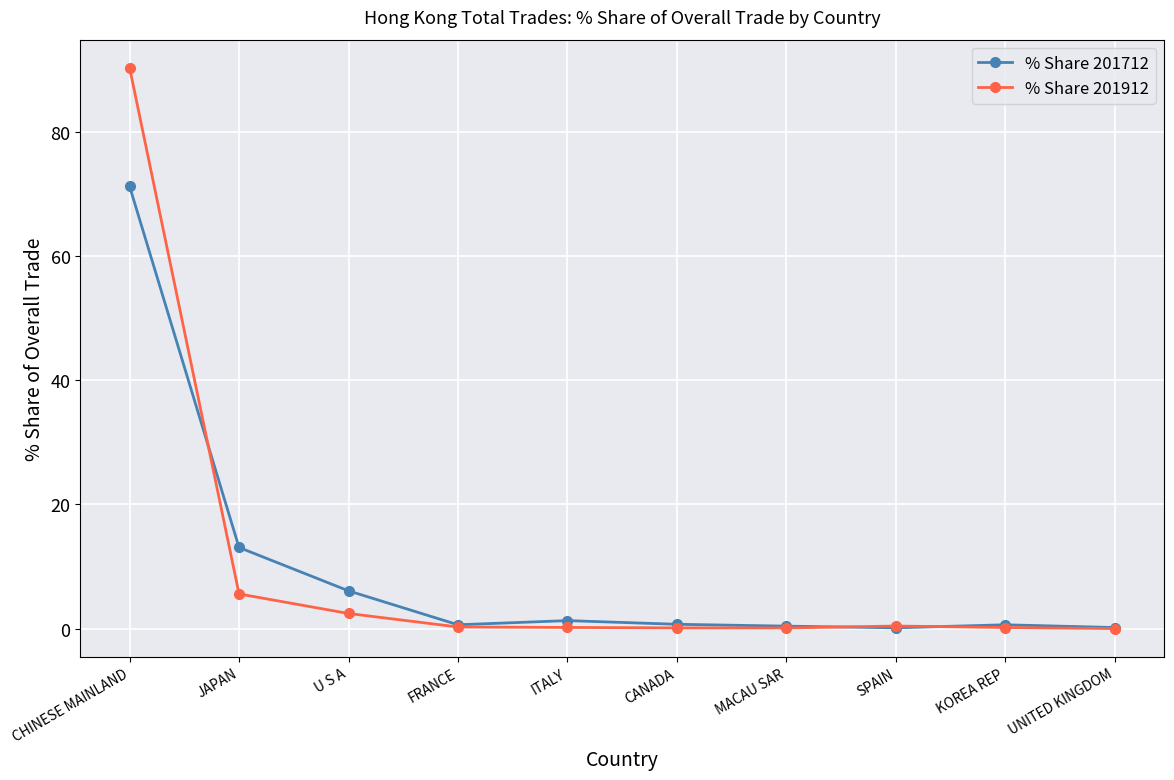

What is the difference between the highest and lowest values at FRANCE?

0.4